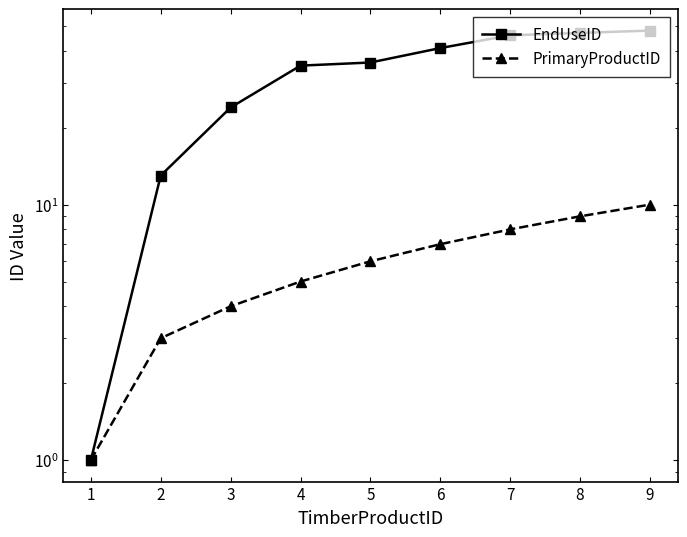

What is the approximate value of EndUseID at 7, to the nearest 5?

45